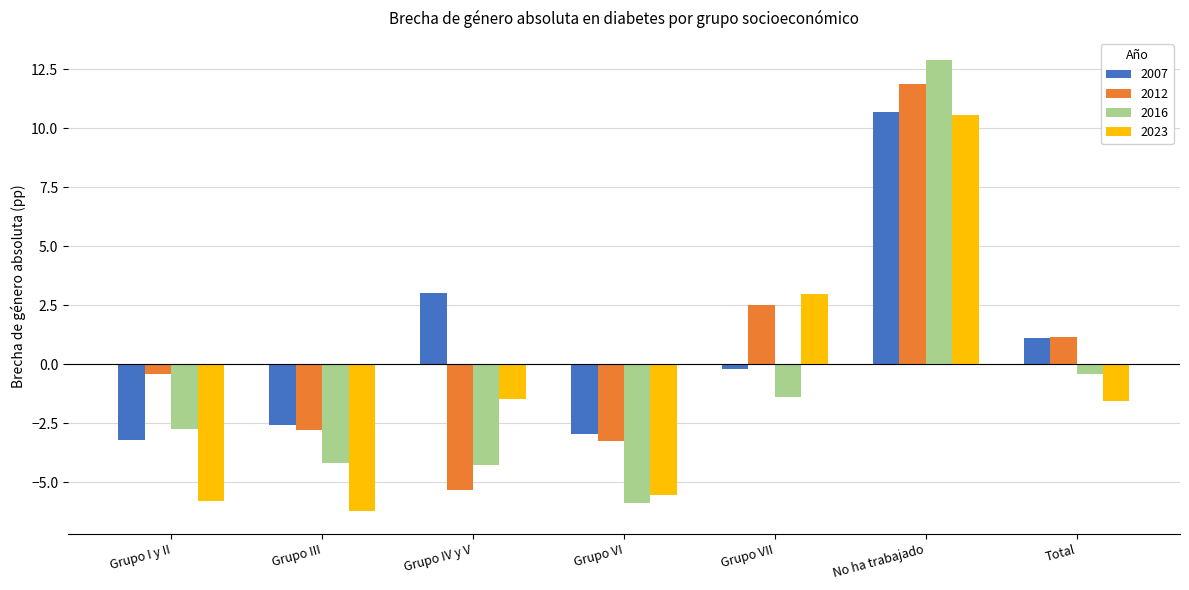

What is the spread (max minus min) of values at Grupo VI?

2.9